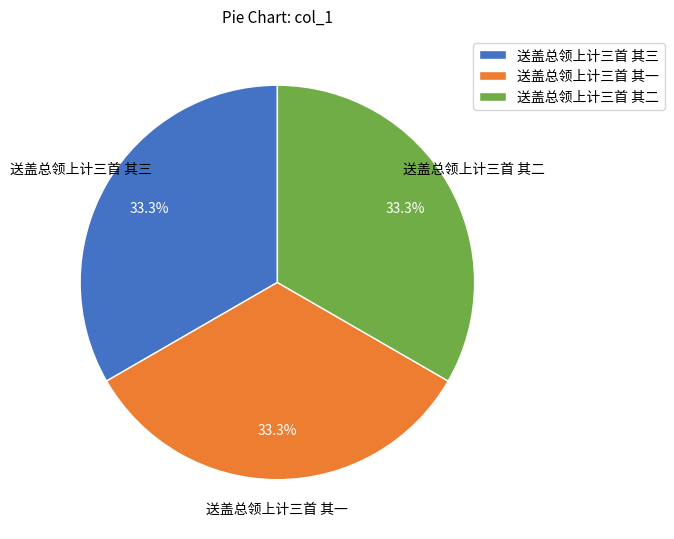

Combined, do 送盖总领上计三首 其一 and 送盖总领上计三首 其二 account for over 50%?

Yes